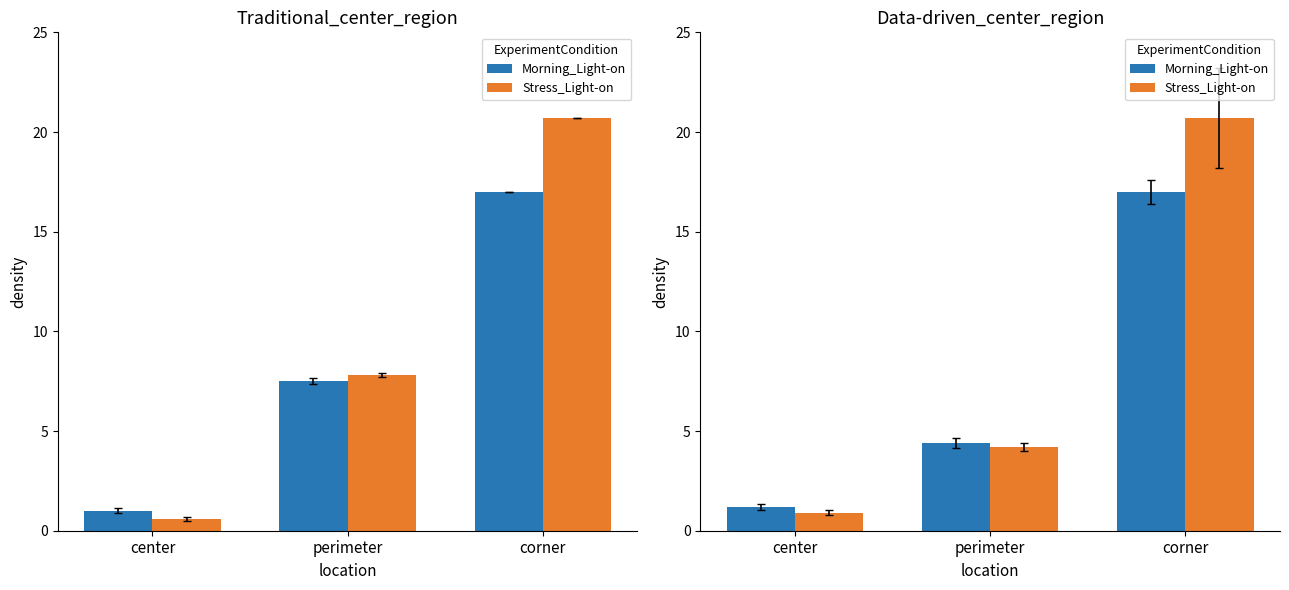

How many categories are shown in the chart?

3